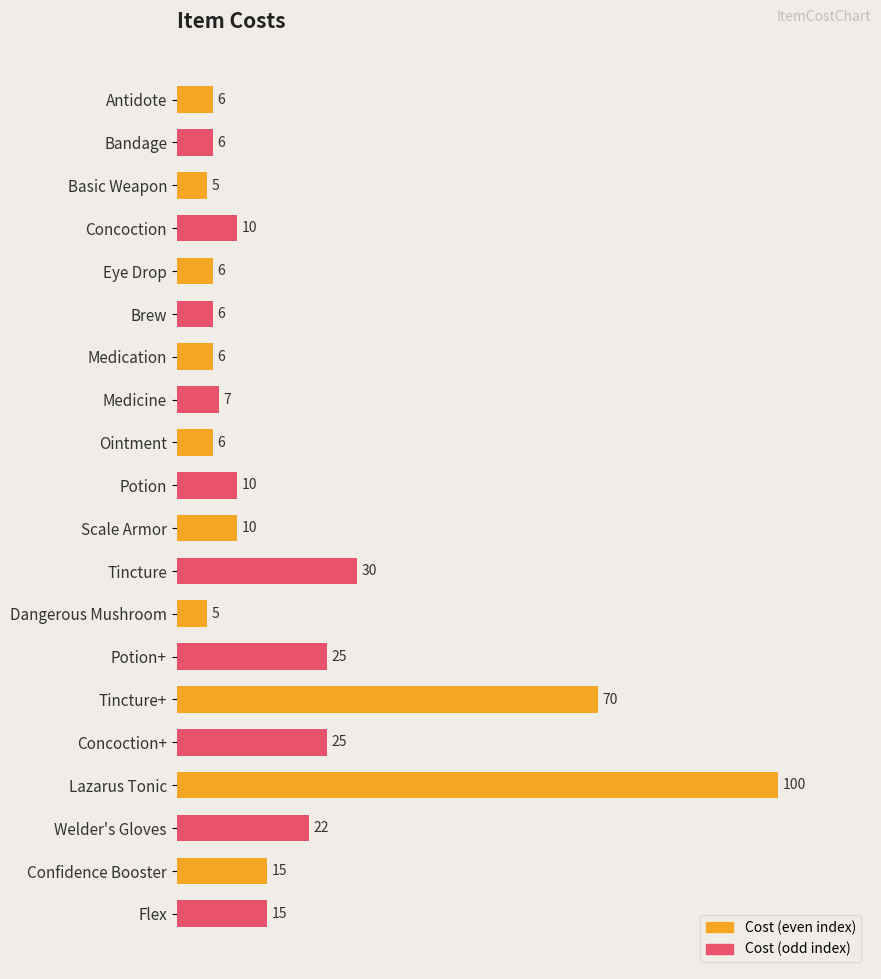

Which label corresponds to the largest value in the chart?

Lazarus Tonic